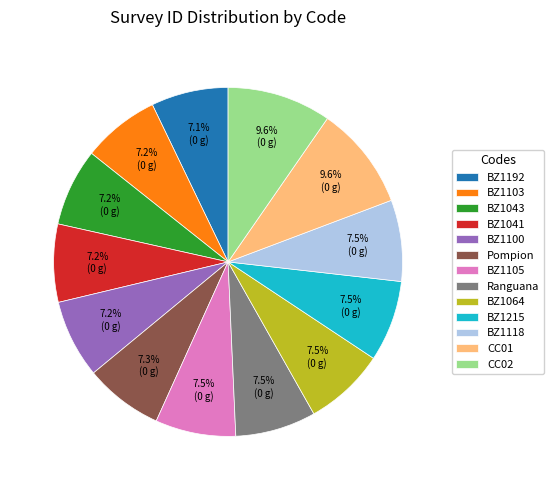

Approximately how many times larger is the value at CC01 compared to CC02?

1.0